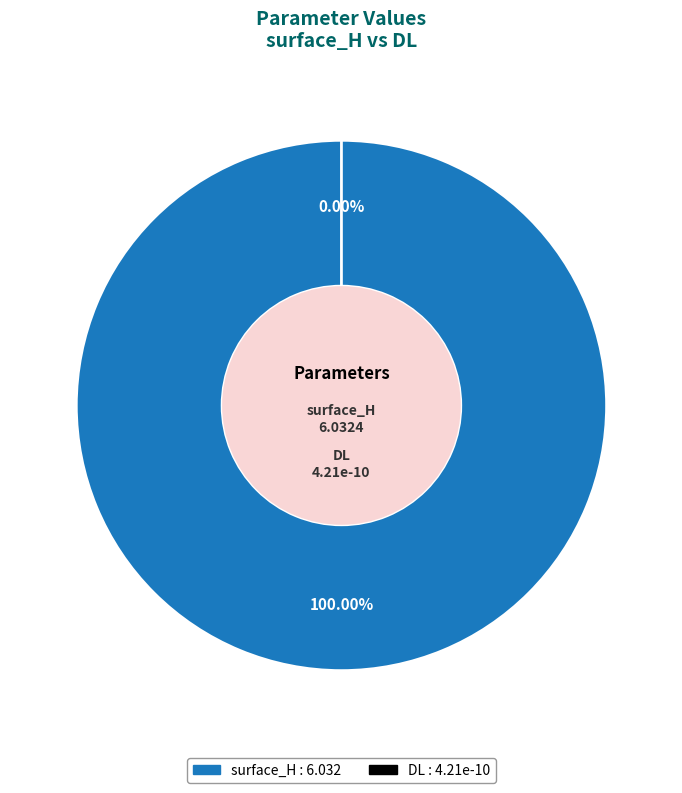

Is the sum of DL and surface_H greater than half?

Yes